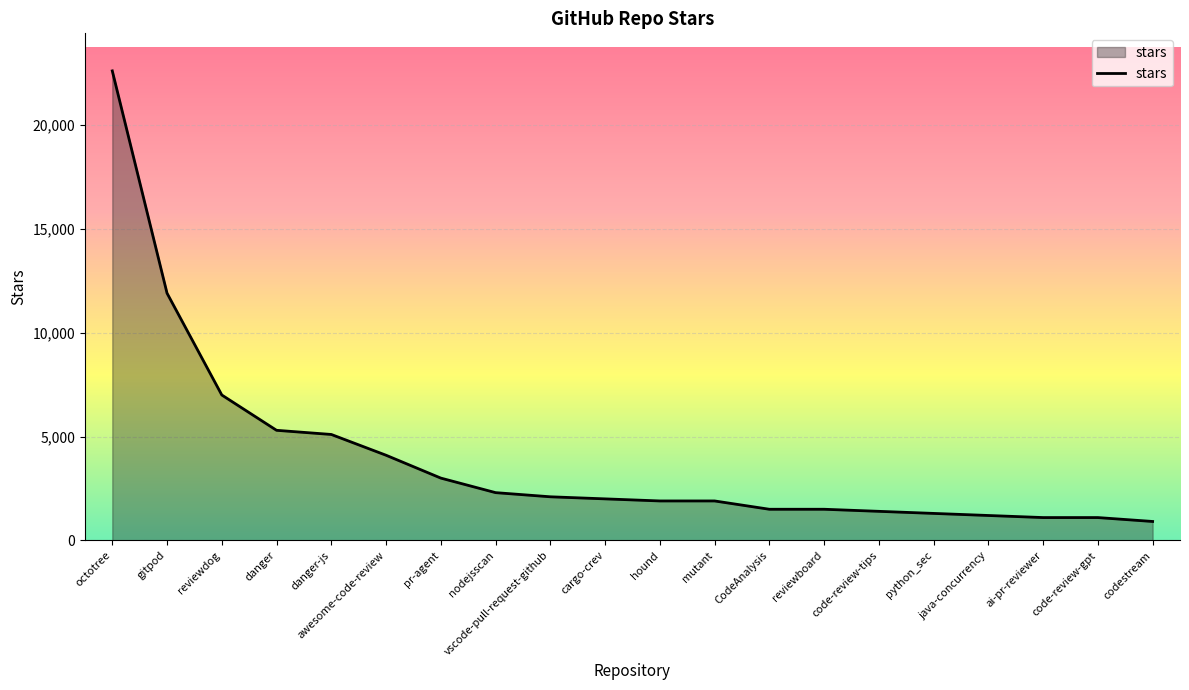

Does the chart display data point markers on the line(s)?

No